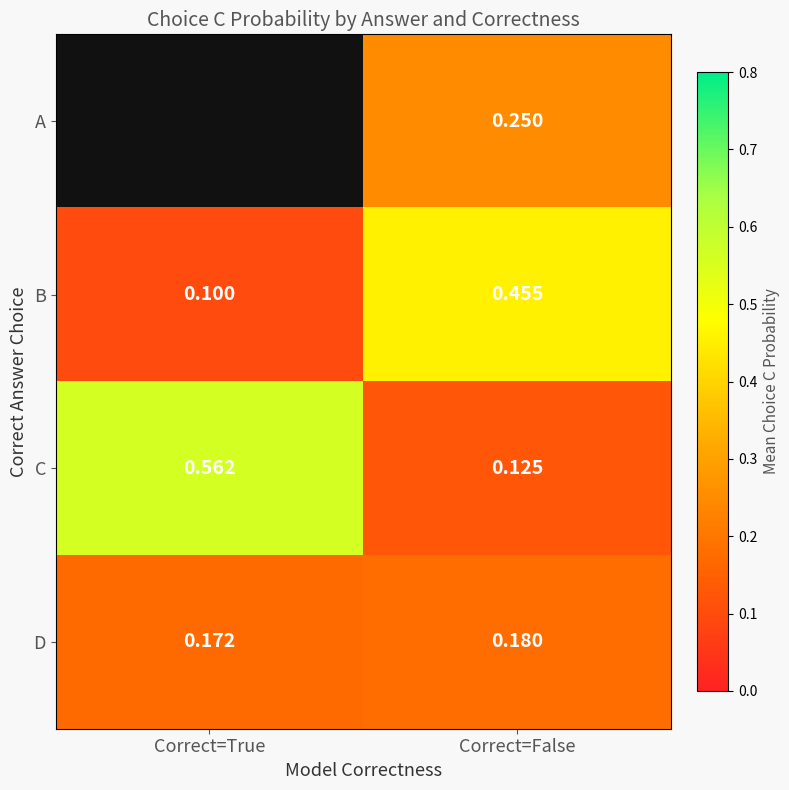

Where is B nearest to the value 0?

Correct=True